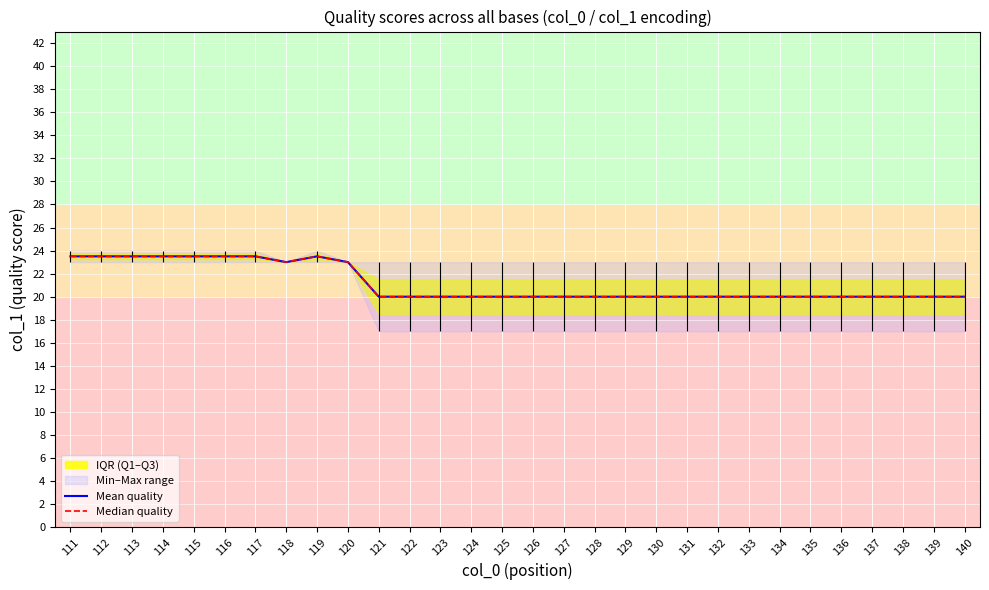

Reading right to left, what are all the values shown in this chart?

Mean quality: 20.0	20.0	20.0	20.0	20.0	20.0	20.0	20.0	20.0	20.0	20.0	20.0	20.0	20.0	20.0	20.0	20.0	20.0	20.0	20.0	23.0	23.5	23.0	23.5	23.5	23.5	23.5	23.5	23.5	23.5
Median quality: 20.0	20.0	20.0	20.0	20.0	20.0	20.0	20.0	20.0	20.0	20.0	20.0	20.0	20.0	20.0	20.0	20.0	20.0	20.0	20.0	23.0	23.5	23.0	23.5	23.5	23.5	23.5	23.5	23.5	23.5